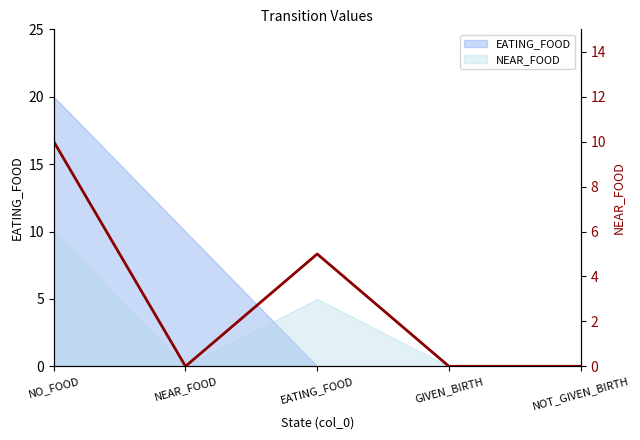

Count the number of values greater than 0.

2